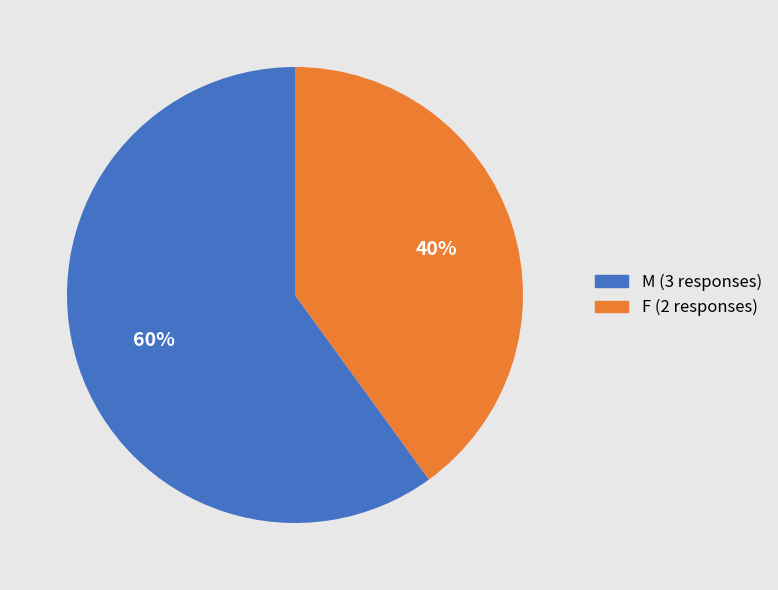

Do M and F together represent more than half of the pie?

Yes